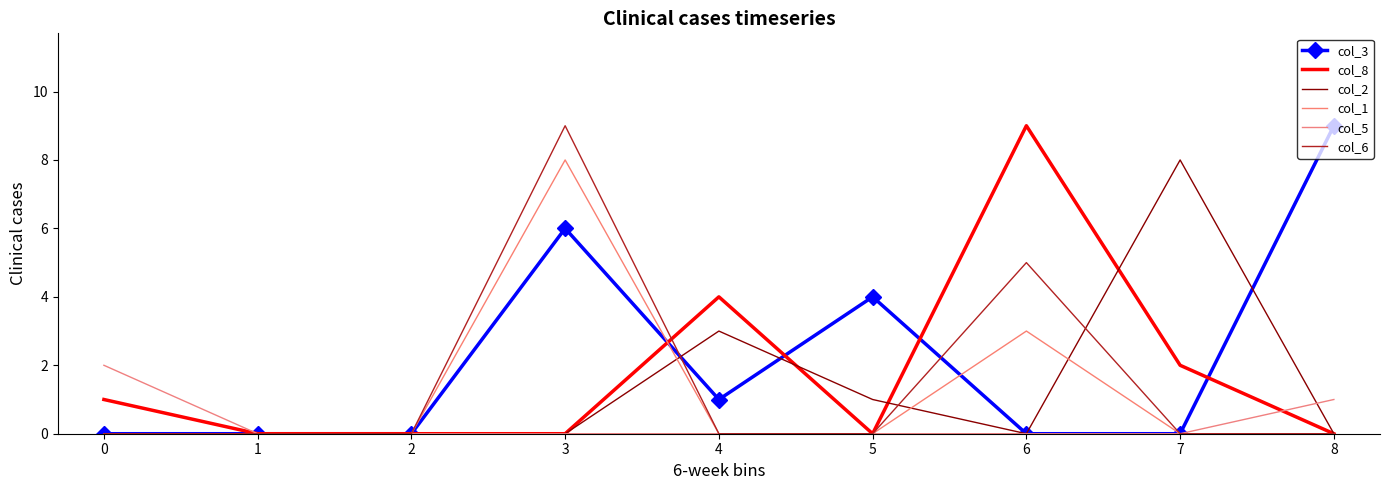

At which label is col_5 closest to 1?

8